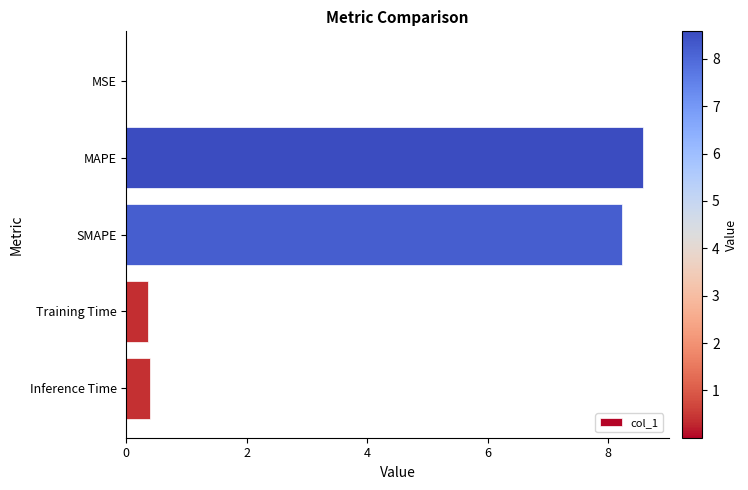

How many series are shown in this chart?

1